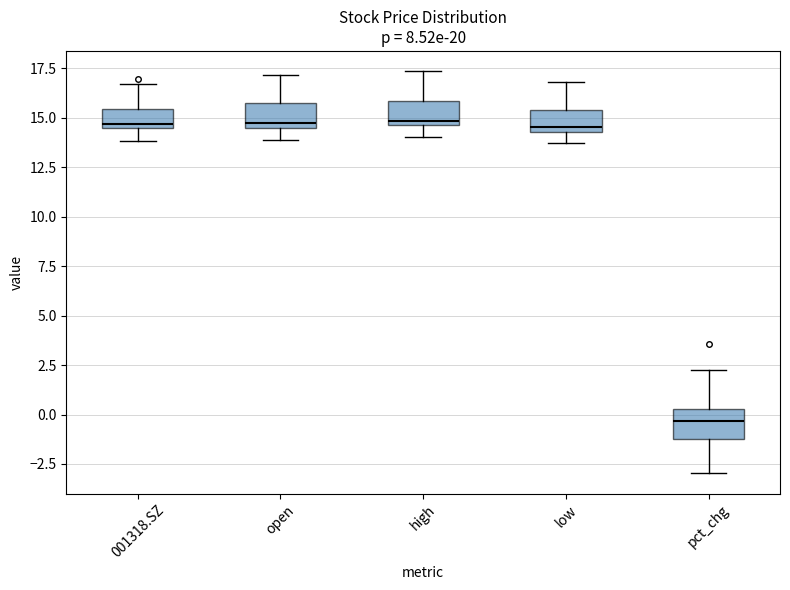

Reading left to right, transcribe this box plot: for each box, give where its median line is, the range the box spans, and where its two whiskers end, as read against the y-axis. The values are not printed on the chart, so give them approximately, as read against the axis.

001318.SZ: median 14.5 (just above the box's lower edge), box 14.5 to 15.5, whiskers 14.0 to 16.5
open: median 14.5 (just above the box's lower edge), box 14.5 to 15.5, whiskers 14.0 to 17.0
high: median 15.0, box 14.5 to 16.0, whiskers 14.0 to 17.5
low: median 14.5 (just above the box's lower edge), box 14.5 to 15.5, whiskers 13.5 to 17.0
pct_chg: median -0.5, box -1.0 to 0.5, whiskers -3.0 to 2.5